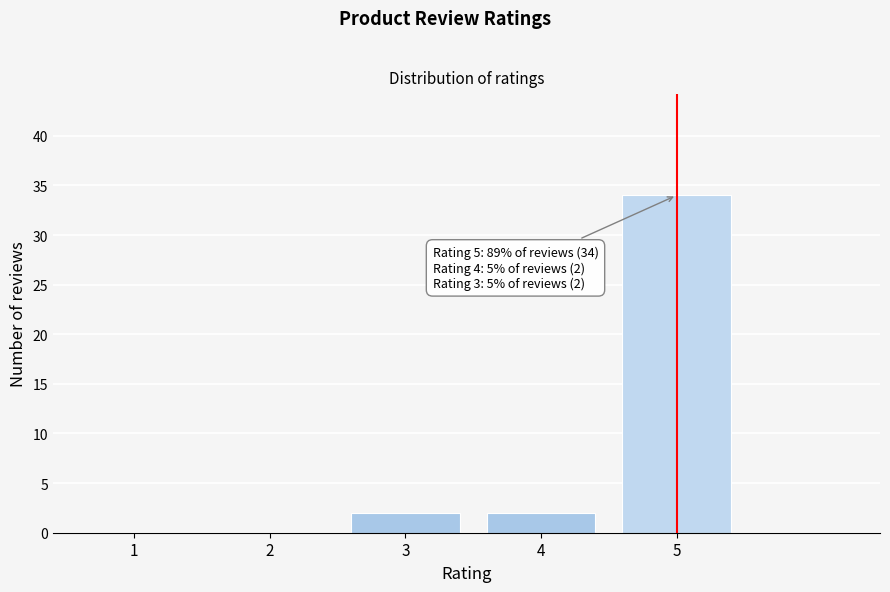

Reading right to left, transcribe all the data shown in this chart.

5=34	4=2	3=2	2=0	1=0